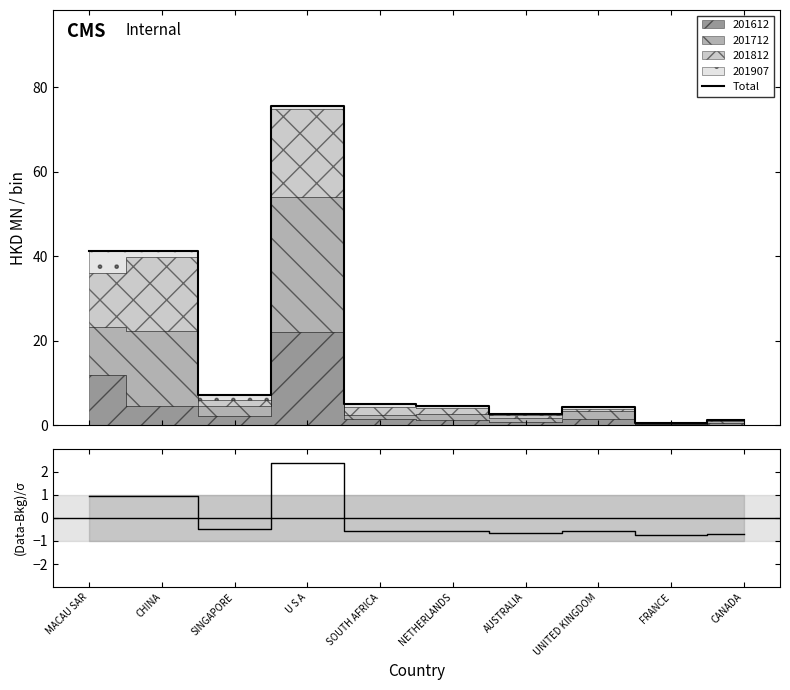

What position from the right is CANADA?

1